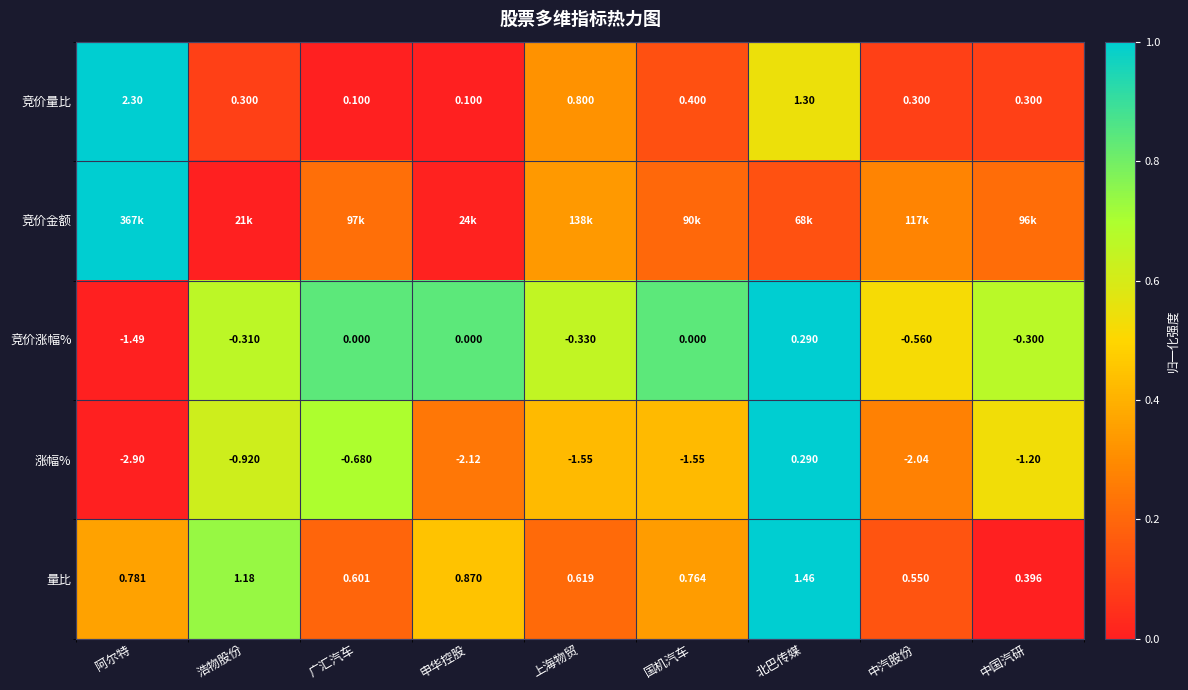

At which label does 竞价涨幅% reach its peak?

北巴传媒